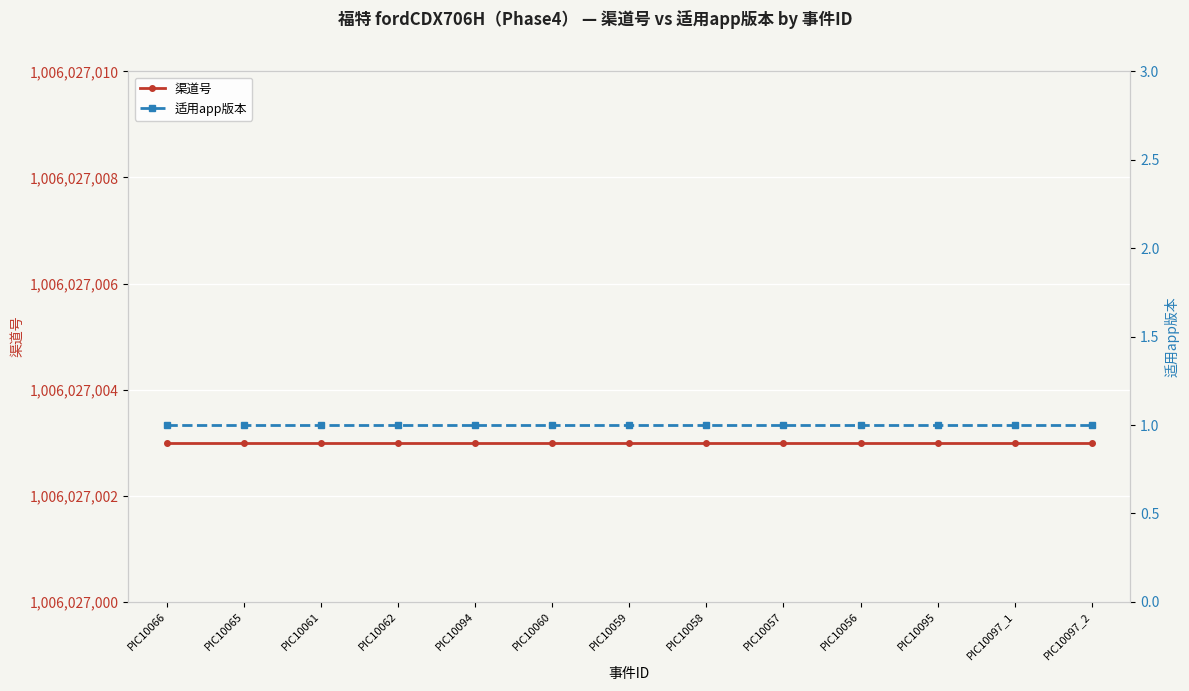

At which label does 适用app版本 reach its peak?

PIC10066